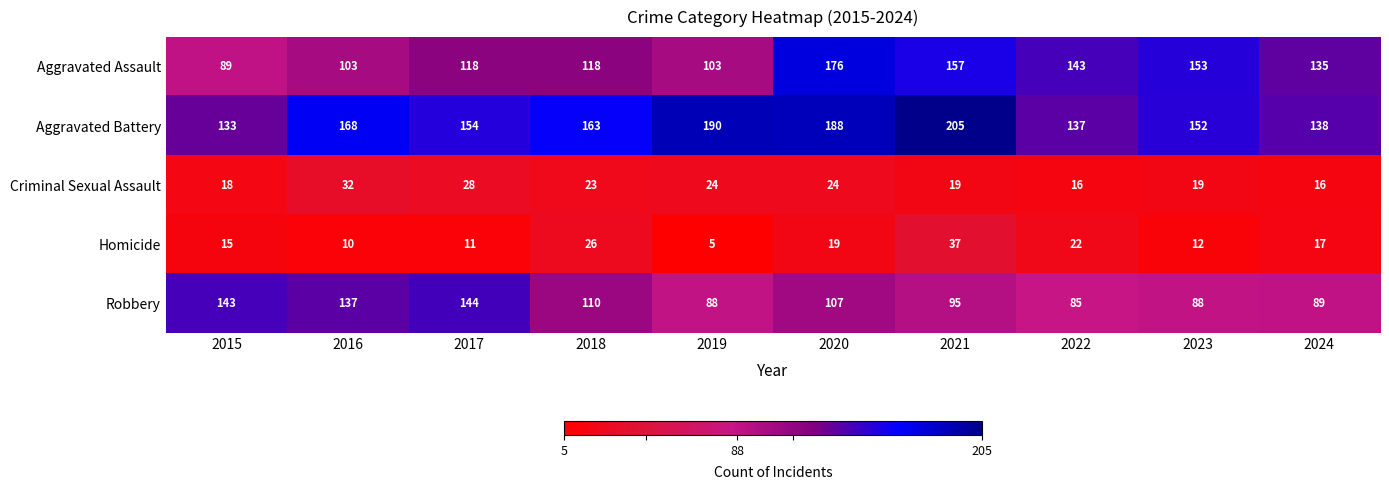

Which category has the highest value in the Criminal Sexual Assault series?

2016